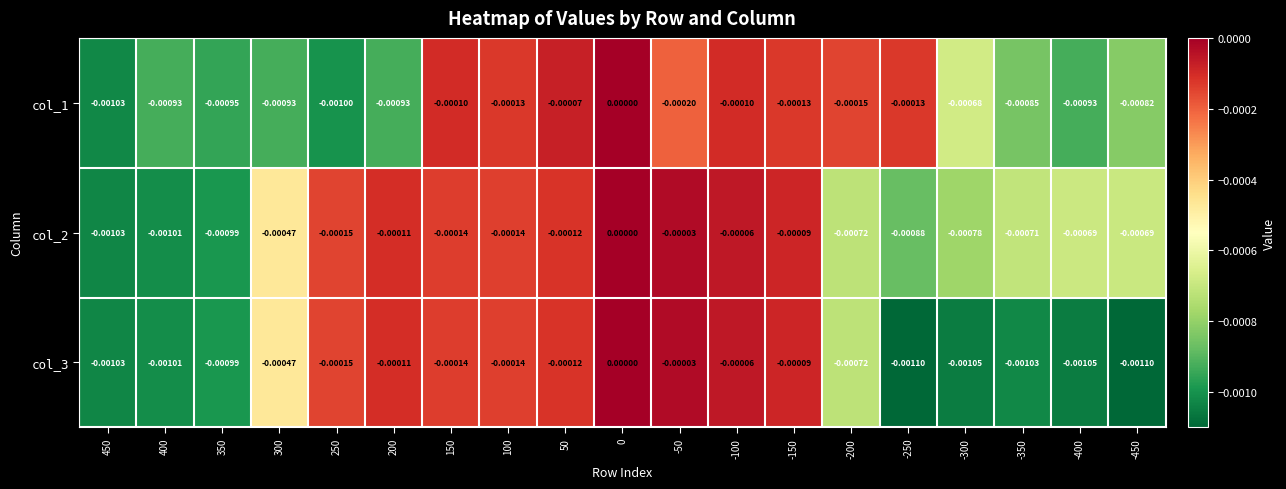

Between 450 and -300, which series saw the biggest shift?

col_1